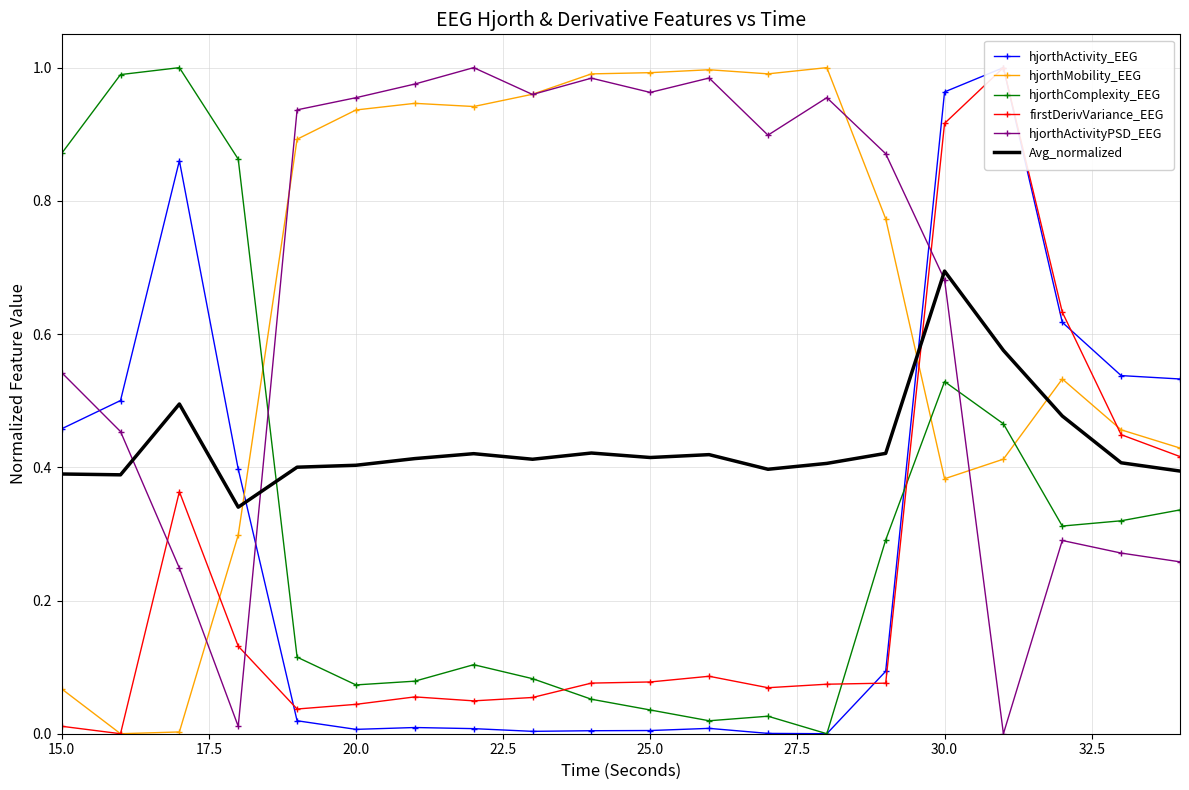

What is the value of the hjorthActivity_EEG point at the 17th from the left?

1.0